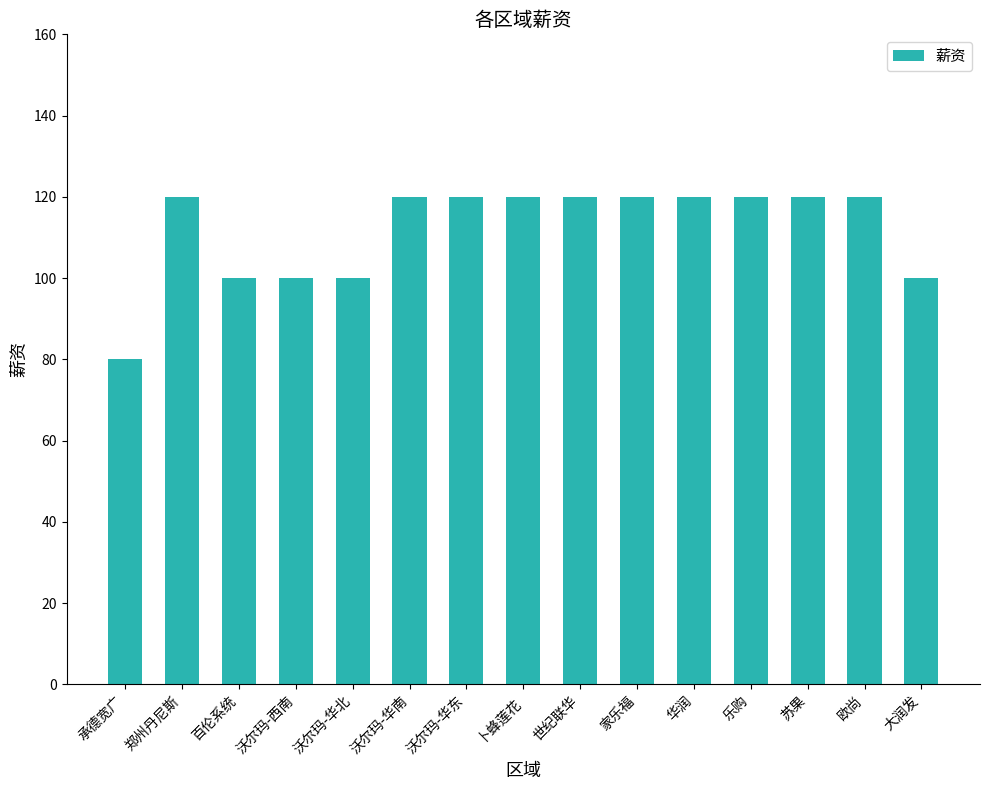

What value does the data have at 沃尔玛-西南, to the nearest 5?

100